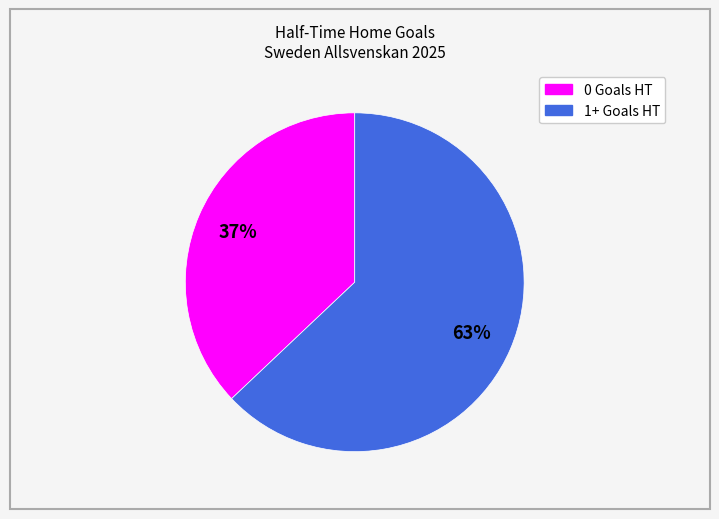

How many slices are in this pie chart?

2